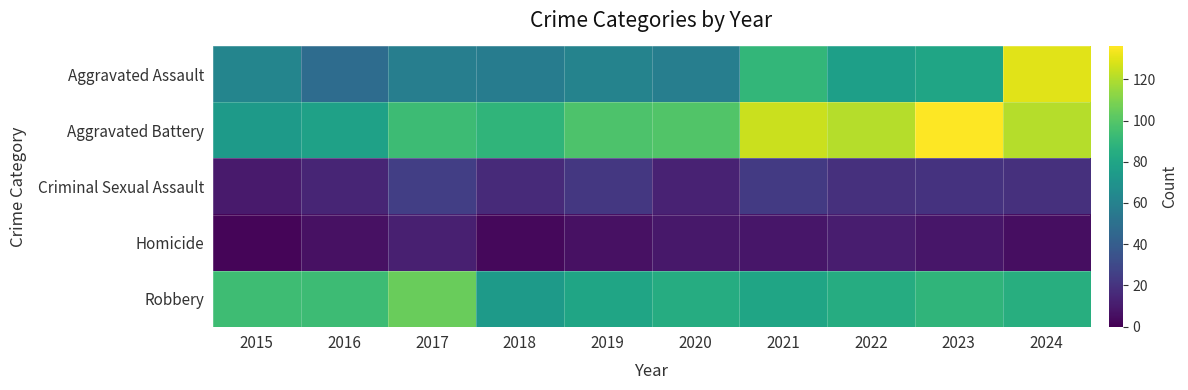

Reading right to left, what are all the values shown in this chart?

Aggravated Assault: 2024=130	2023=80	2022=77	2021=90	2020=58	2019=61	2018=57	2017=58	2016=48	2015=62
Aggravated Battery: 2024=121	2023=136	2022=121	2021=125	2020=99	2019=98	2018=89	2017=93	2016=78	2015=74
Criminal Sexual Assault: 2024=19	2023=20	2022=19	2021=23	2020=13	2019=22	2018=16	2017=25	2016=14	2015=10
Homicide: 2024=5	2023=8	2022=11	2021=8	2020=9	2019=6	2018=3	2017=12	2016=6	2015=2
Robbery: 2024=85	2023=89	2022=84	2021=80	2020=84	2019=80	2018=74	2017=105	2016=93	2015=94